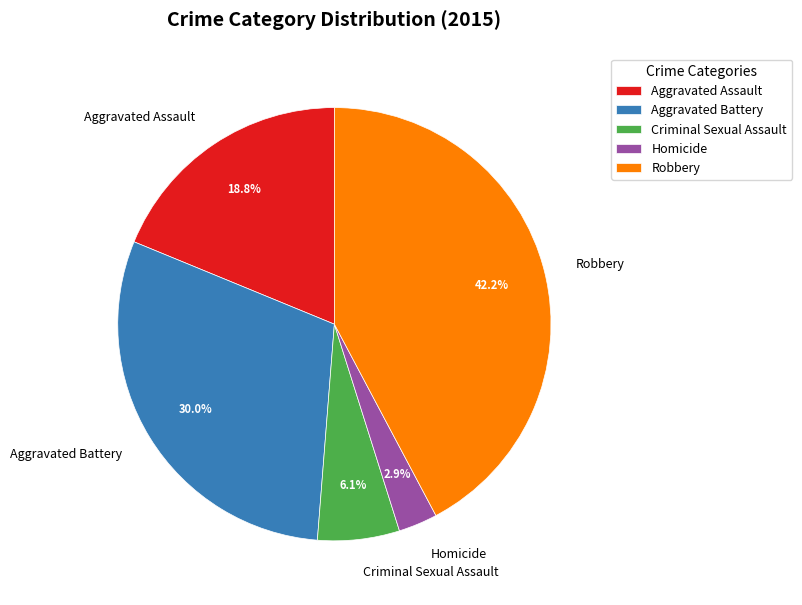

How many segments does this pie chart have?

5